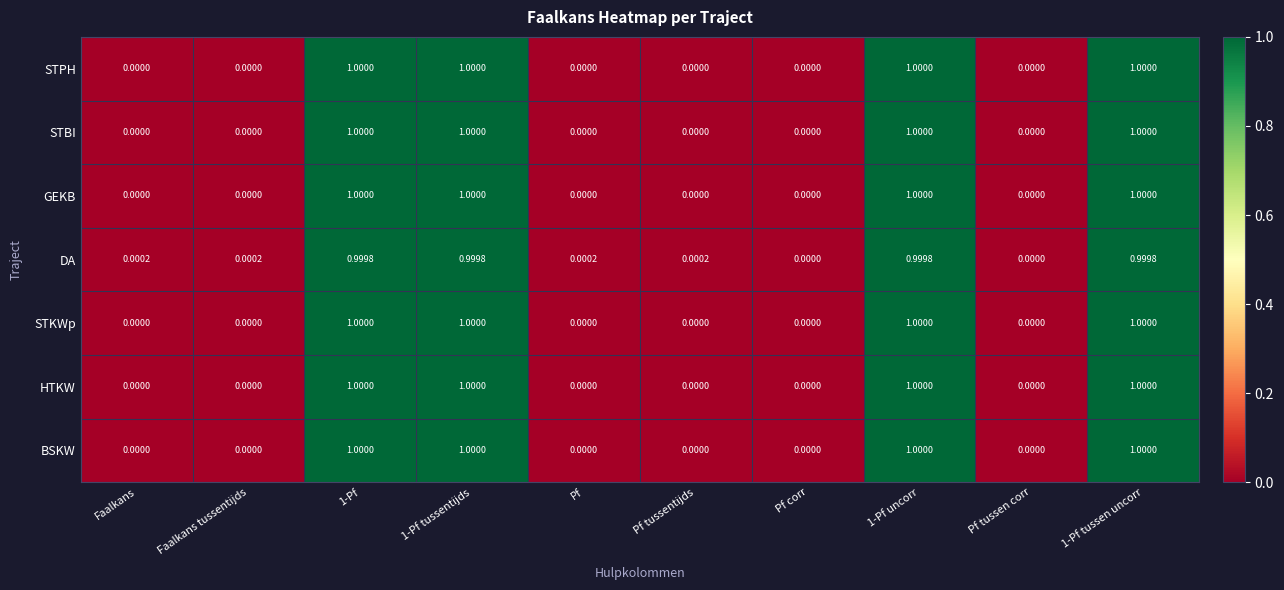

Between Faalkans tussentijds and Pf tussen corr, which series saw the biggest shift?

DA